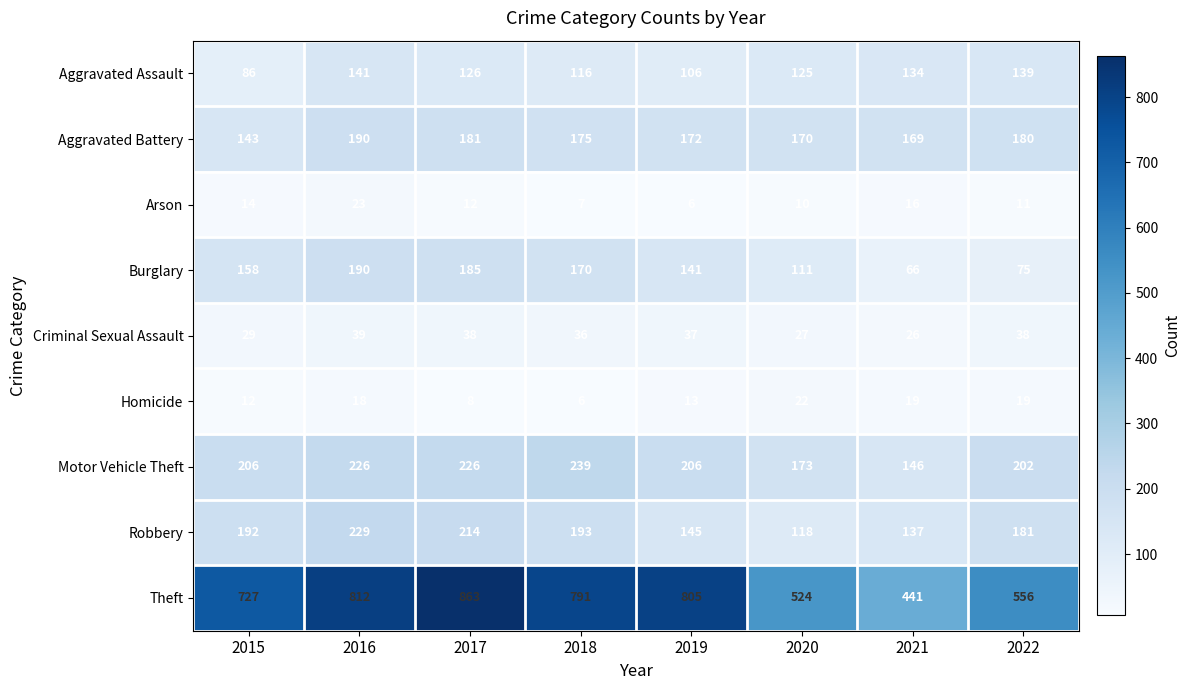

At which category does the chart reach its peak across all series?

2017